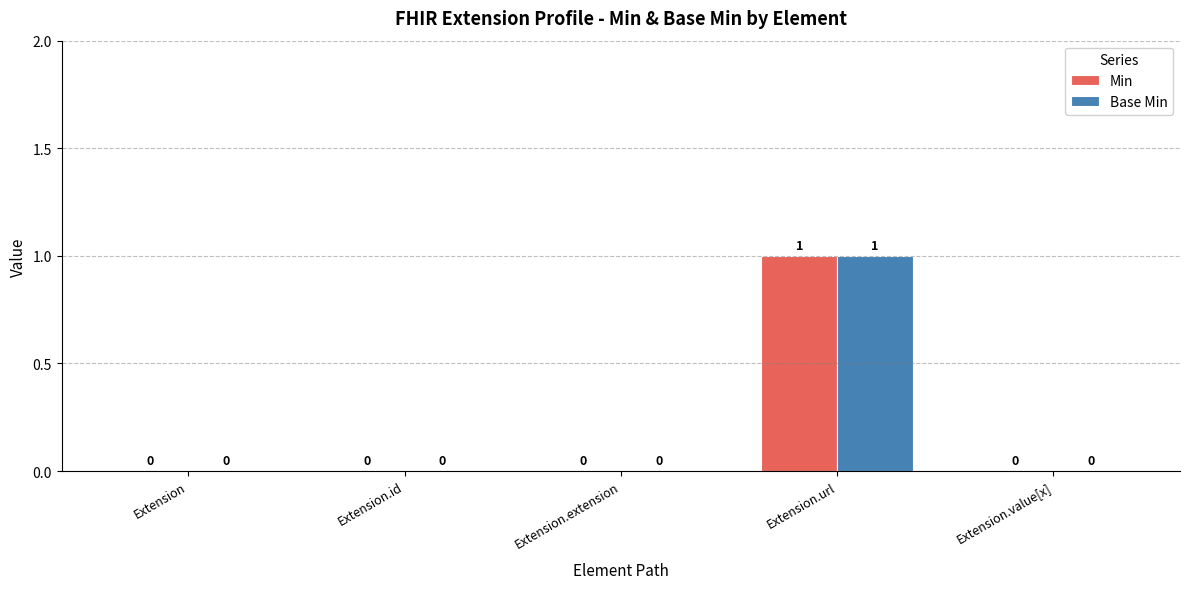

At which category is the sum across all series the highest?

Extension.url